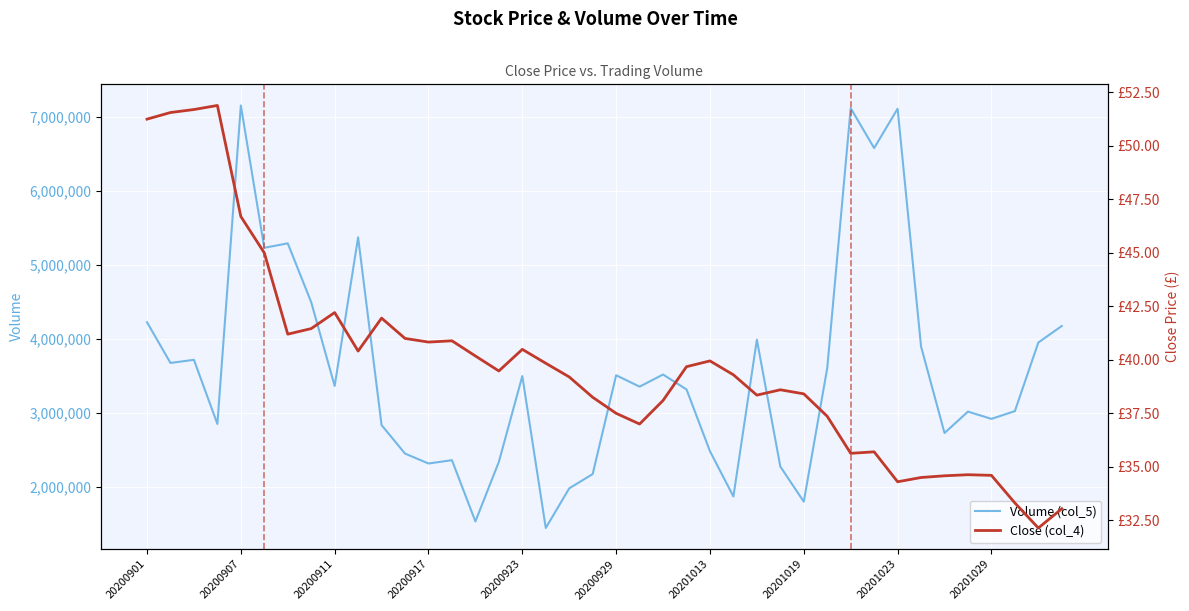

Rank the series by their maximum value, from lowest to highest.

Close (col_4), Volume (col_5)